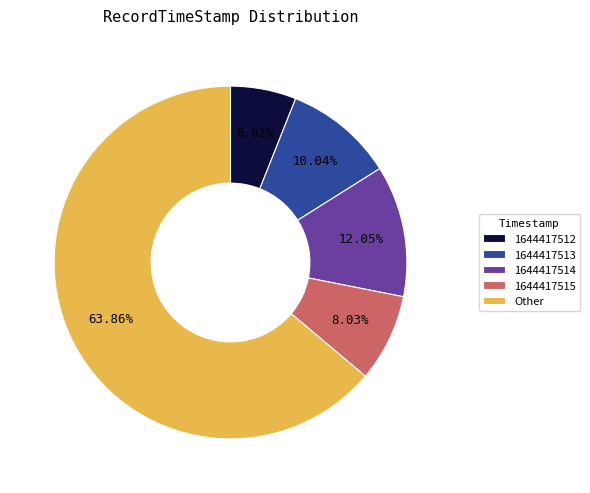

Is the sum of 1644417512 and 1644417514 greater than half?

No